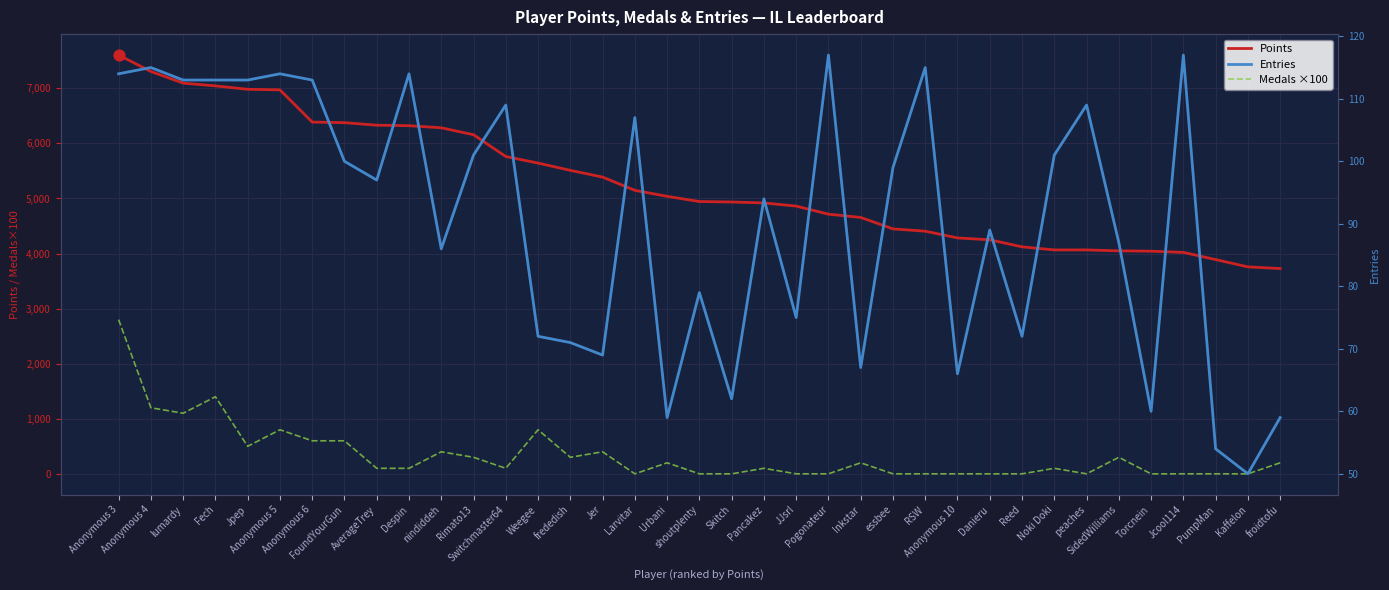

What are all the series names shown in the legend?

Points, Medals ×100, Entries